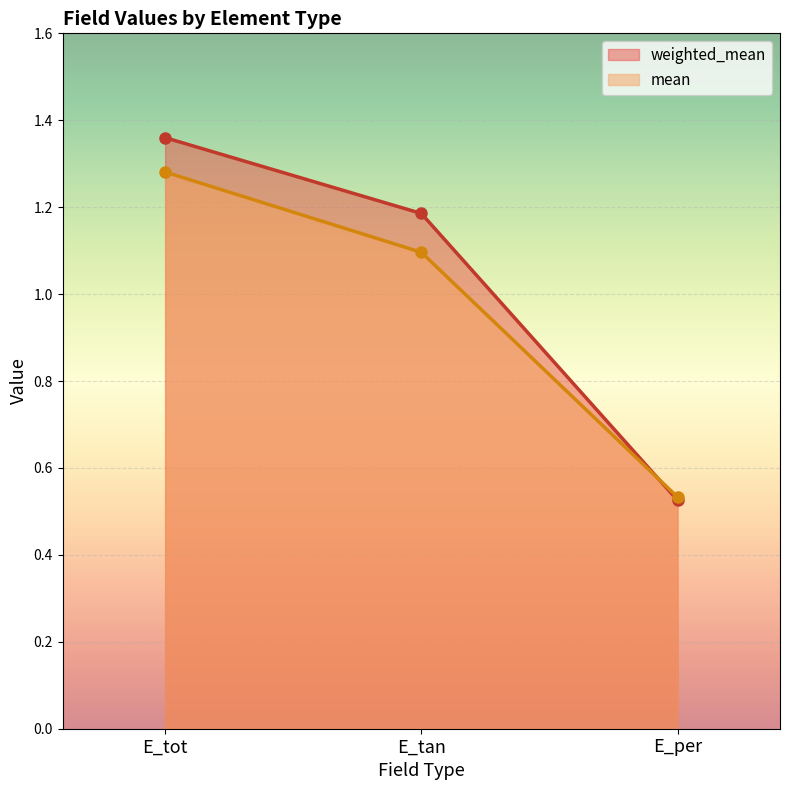

What is the value of the weighted_mean point at the 1st from the left?

1.4